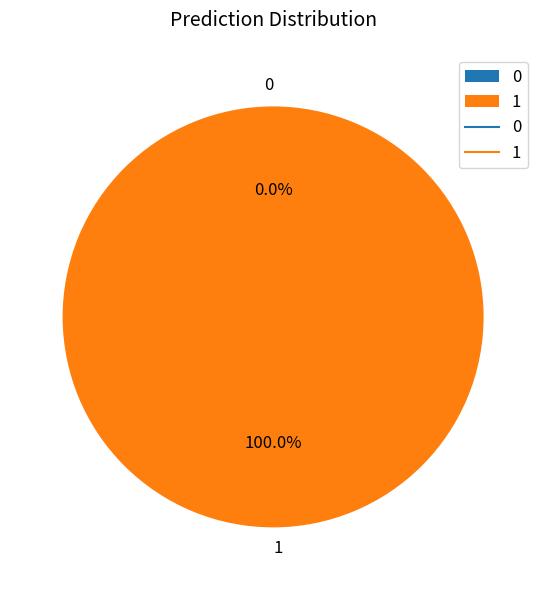

Between 0 and 1, which is larger?

1